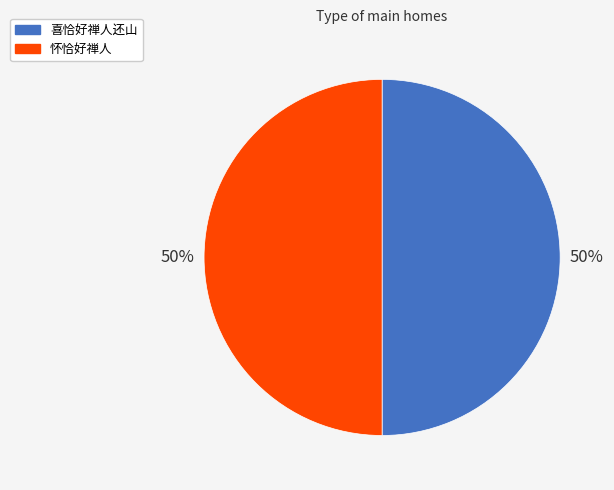

True or false: 怀恰好禅人 accounts for 61% of the total.

False